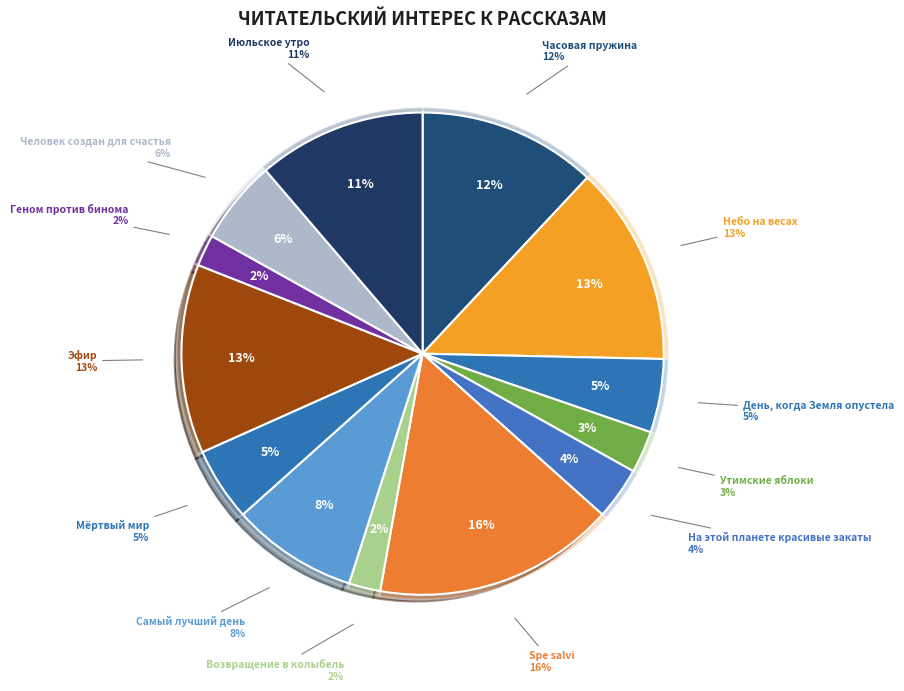

To the nearest percent, what is the average slice percentage?

8%